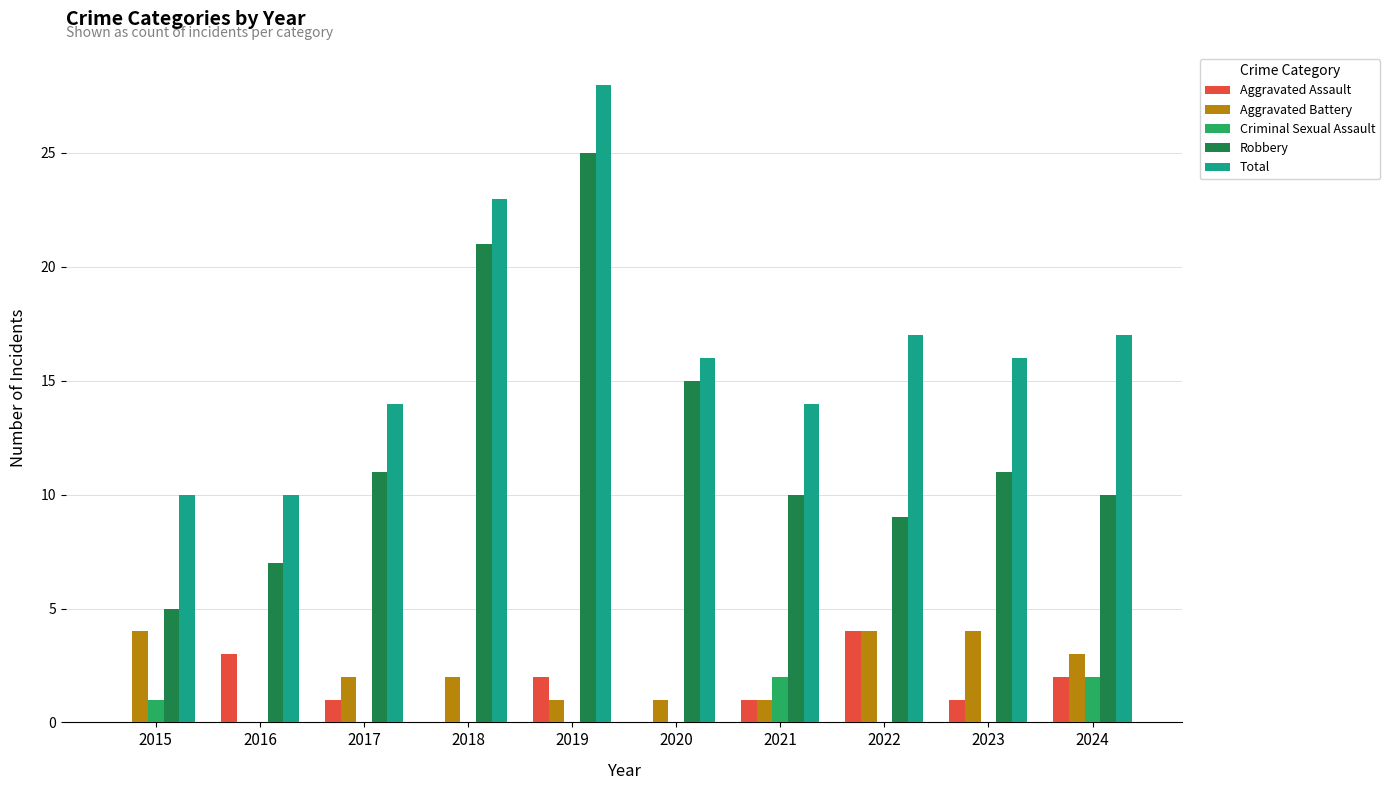

How many Aggravated Assault values are between 0 and 2?

8